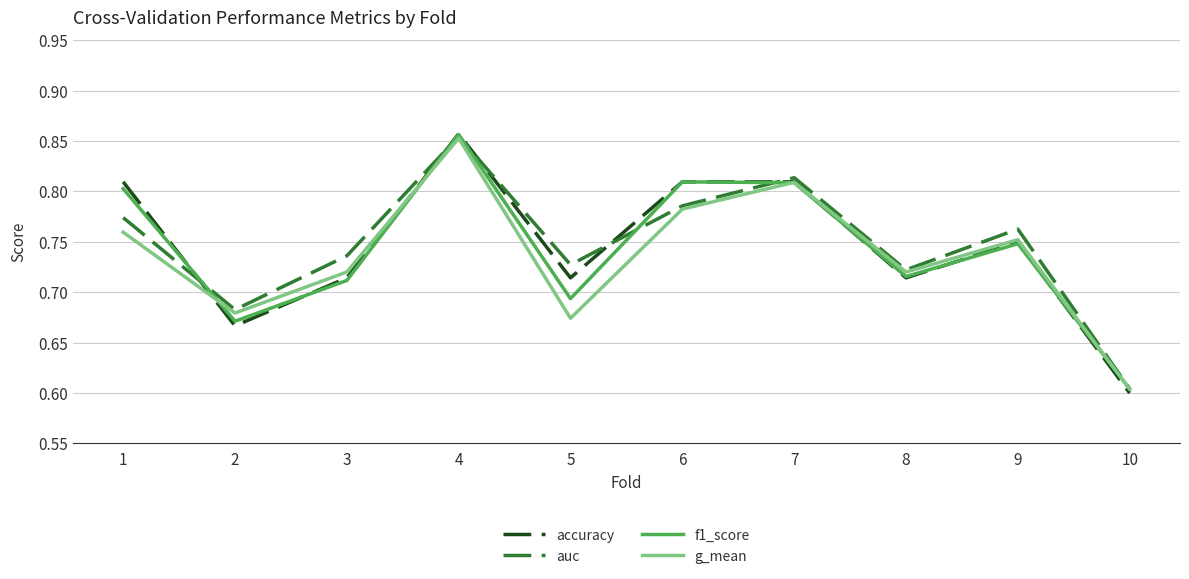

What are all the series names shown in the legend?

accuracy, auc, f1_score, g_mean